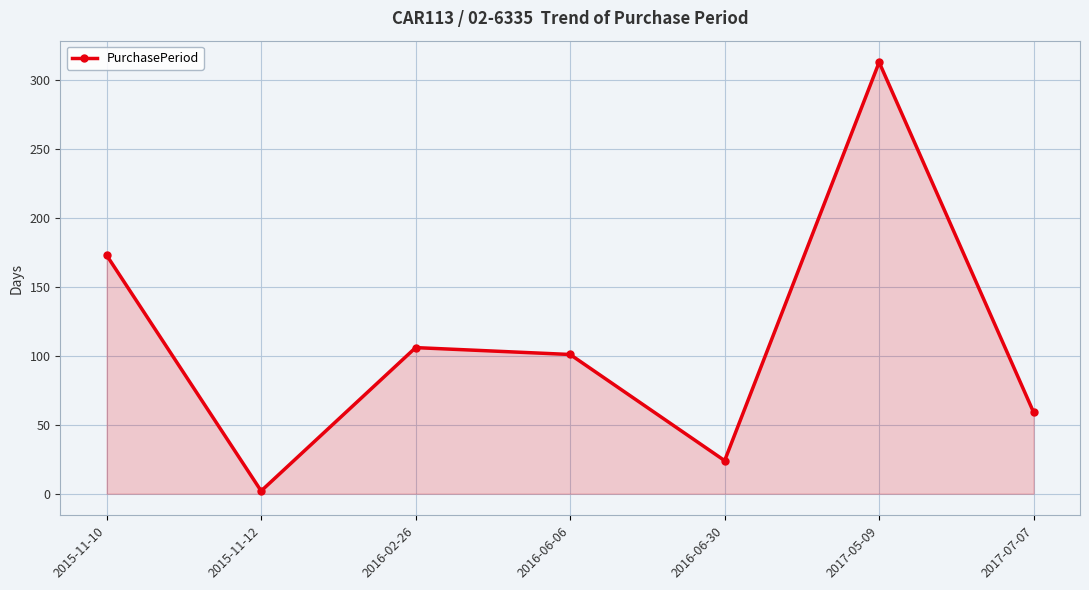

What is the difference between the values at 2017-05-09 and 2016-06-06?

212